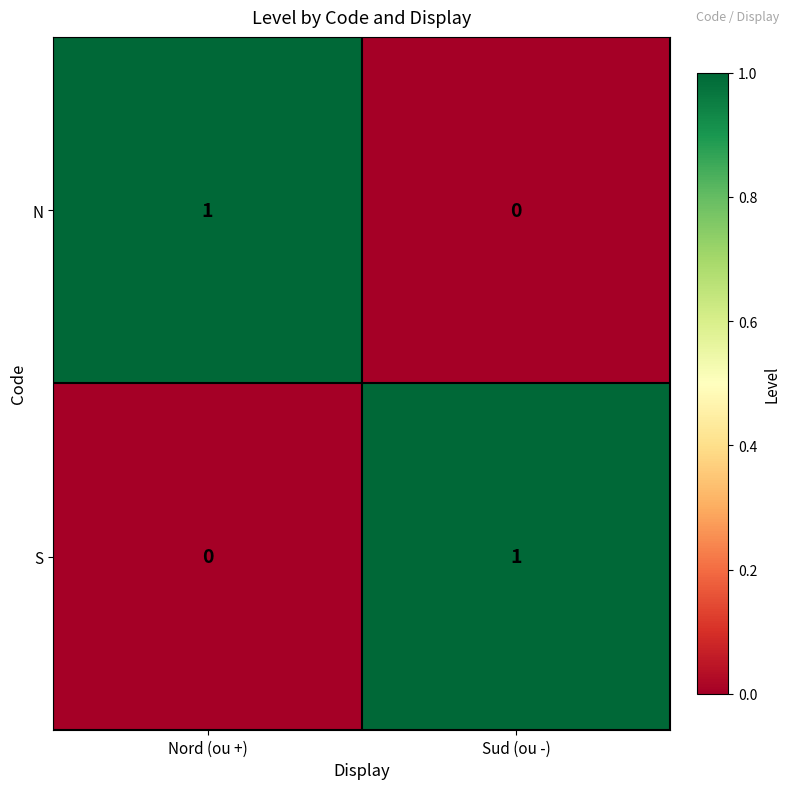

The N series shows -1 at Sud (ou -). True or false?

False